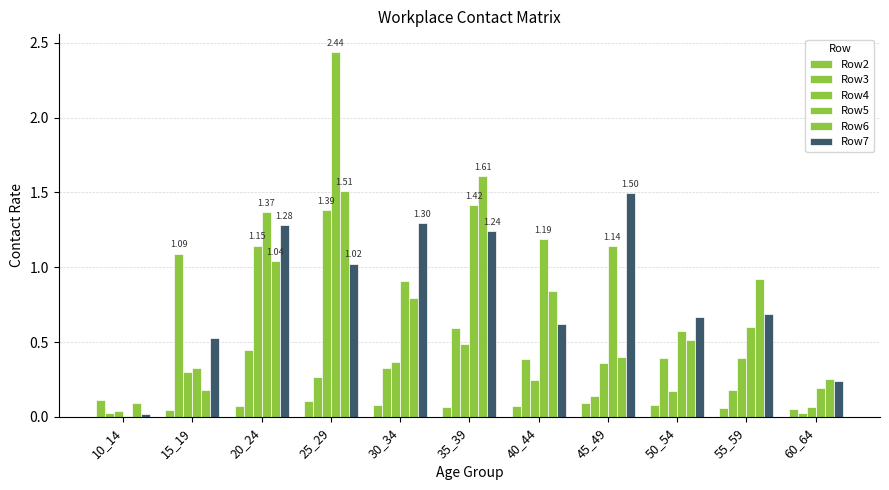

At which category is the sum across all series the highest?

25_29